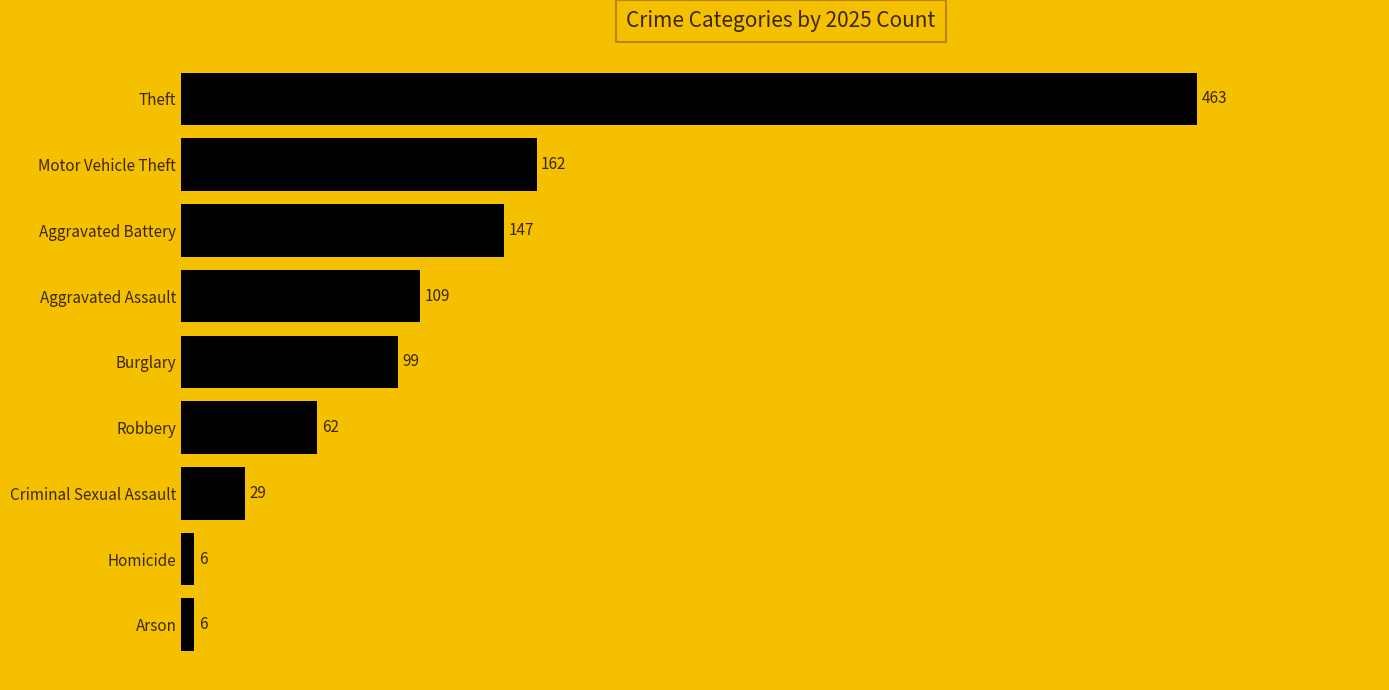

What is the difference between the maximum and minimum values?

457